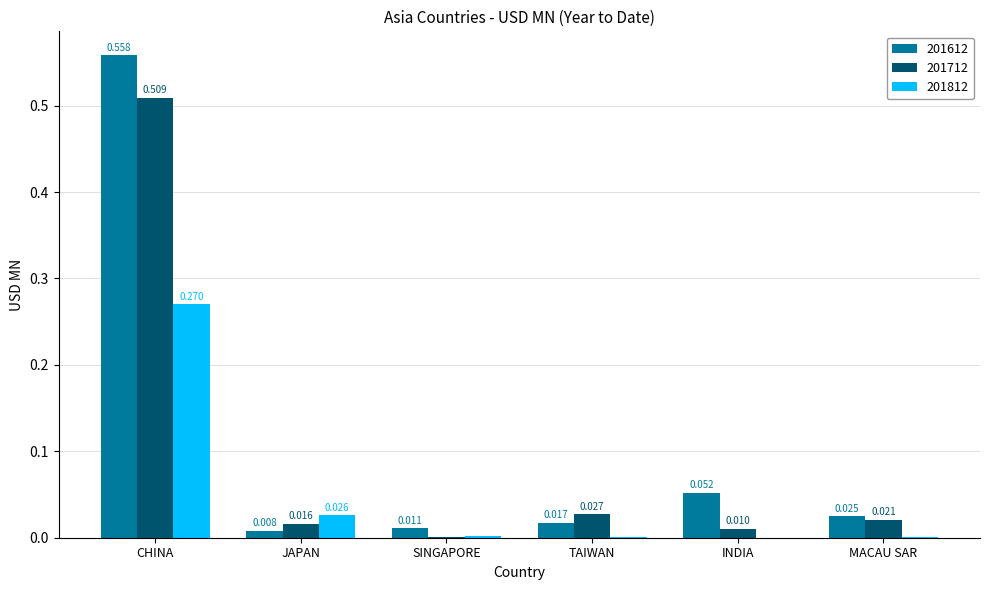

Which label corresponds to the largest value in the chart?

CHINA